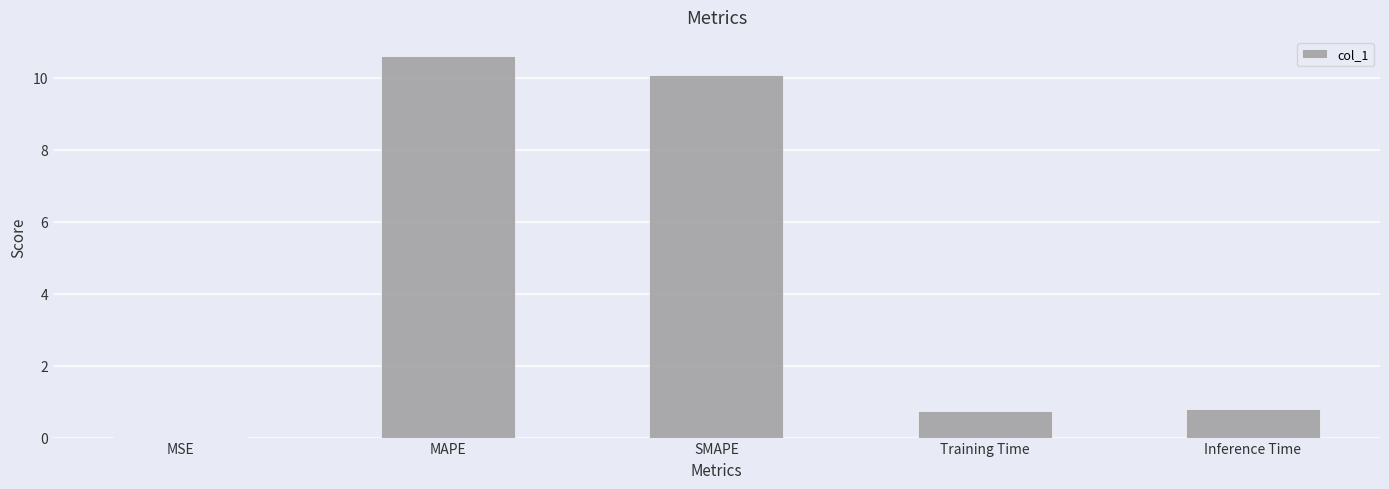

At which category does the chart reach its peak across all series?

MAPE